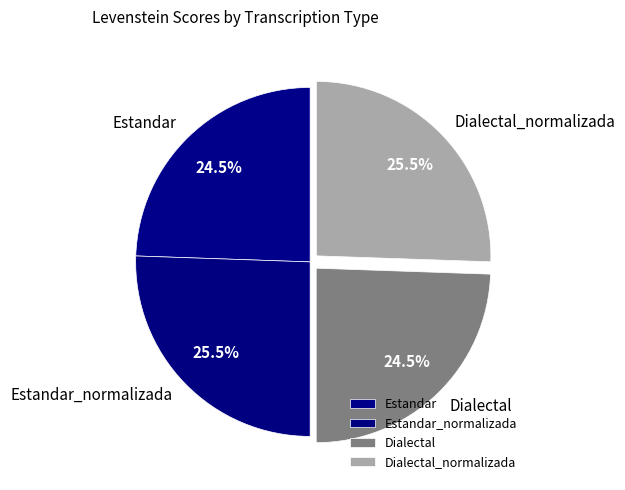

What is the ratio of the value at Estandar to the value at Dialectal?

1.0